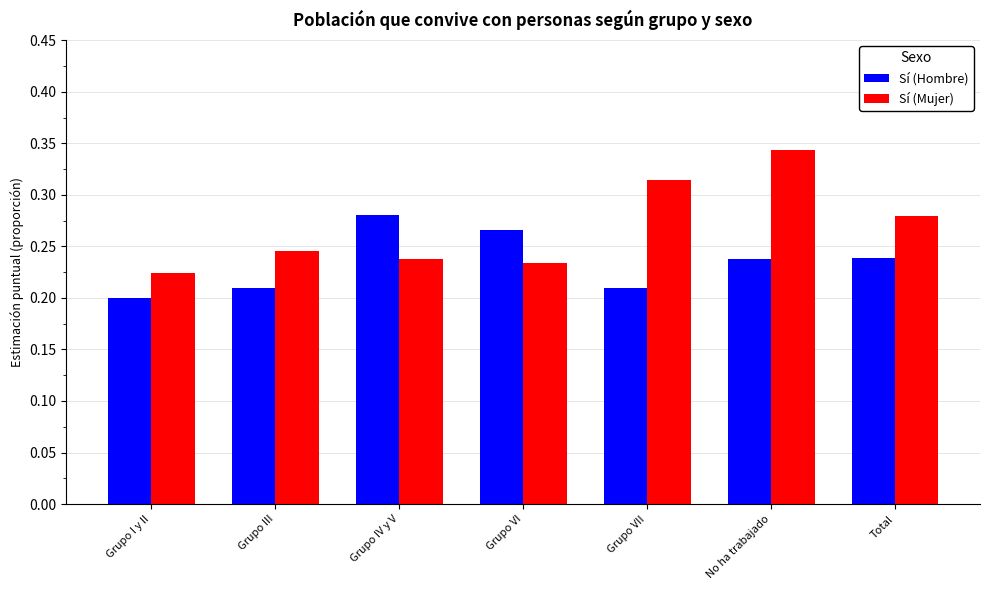

Rank the series by their average value, from highest to lowest.

Sí (Mujer), Sí (Hombre)